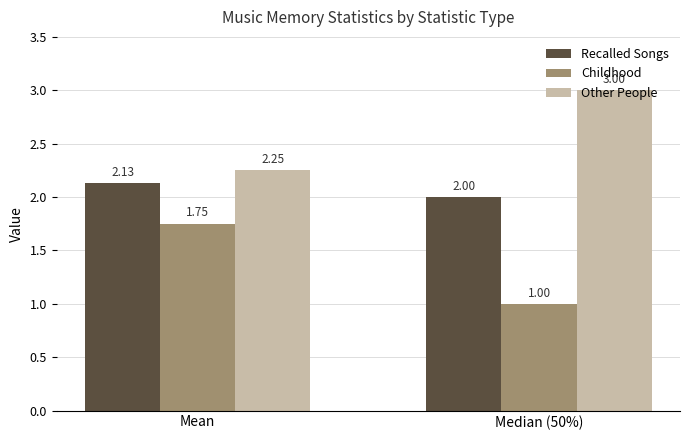

At which category is the sum across all series the highest?

Mean